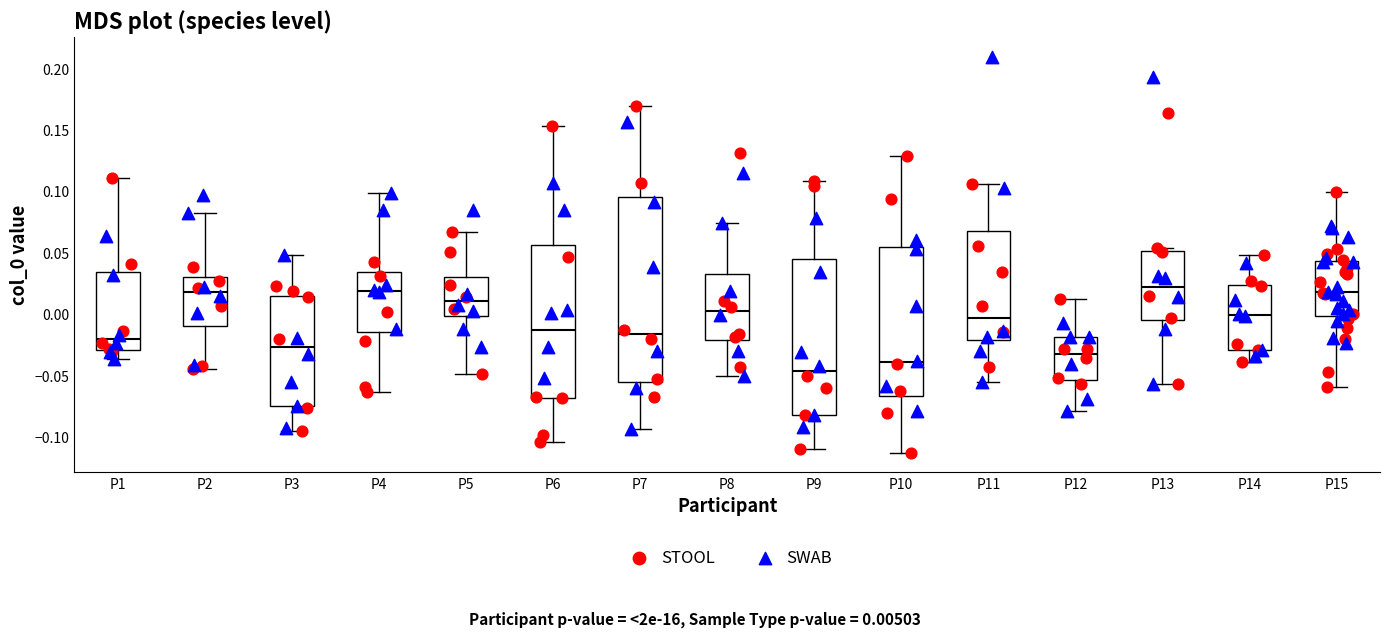

Reading left to right, read every box against the y-axis: the position of its median line, the range the box covers, and the ends of its whiskers. The values are not printed on the chart, so give them approximately, as read against the axis.

P1: median -0.020, box -0.030 to 0.035, whiskers -0.035 to 0.110
P2: median 0.020, box -0.010 to 0.030, whiskers -0.045 to 0.080
P3: median -0.025, box -0.075 to 0.015, whiskers -0.095 to 0.050
P4: median 0.020, box -0.015 to 0.035, whiskers -0.065 to 0.100
P5: median 0.010, box 0.000 to 0.030, whiskers -0.050 to 0.065
P6: median -0.015, box -0.070 to 0.055, whiskers -0.105 to 0.155
P7: median -0.015, box -0.055 to 0.095, whiskers -0.095 to 0.170
P8: median 0.005, box -0.020 to 0.035, whiskers -0.050 to 0.075
P9: median -0.045, box -0.080 to 0.045, whiskers -0.110 to 0.110
P10: median -0.040, box -0.065 to 0.055, whiskers -0.115 to 0.130
P11: median -0.005, box -0.020 to 0.070, whiskers -0.055 to 0.105
P12: median -0.030, box -0.055 to -0.020, whiskers -0.080 to 0.015
P13: median 0.020, box -0.005 to 0.050, whiskers -0.055 to 0.055
P14: median 0.000, box -0.030 to 0.025, whiskers -0.040 to 0.050
P15: median 0.020, box 0.000 to 0.045, whiskers -0.060 to 0.100